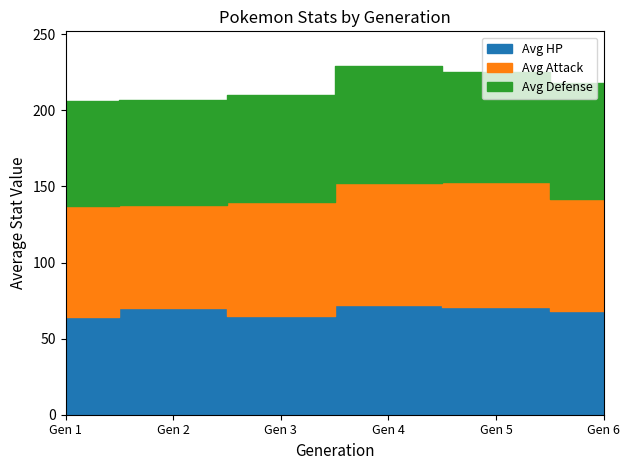

At which label does Avg Attack first exceed 75?

Gen 4